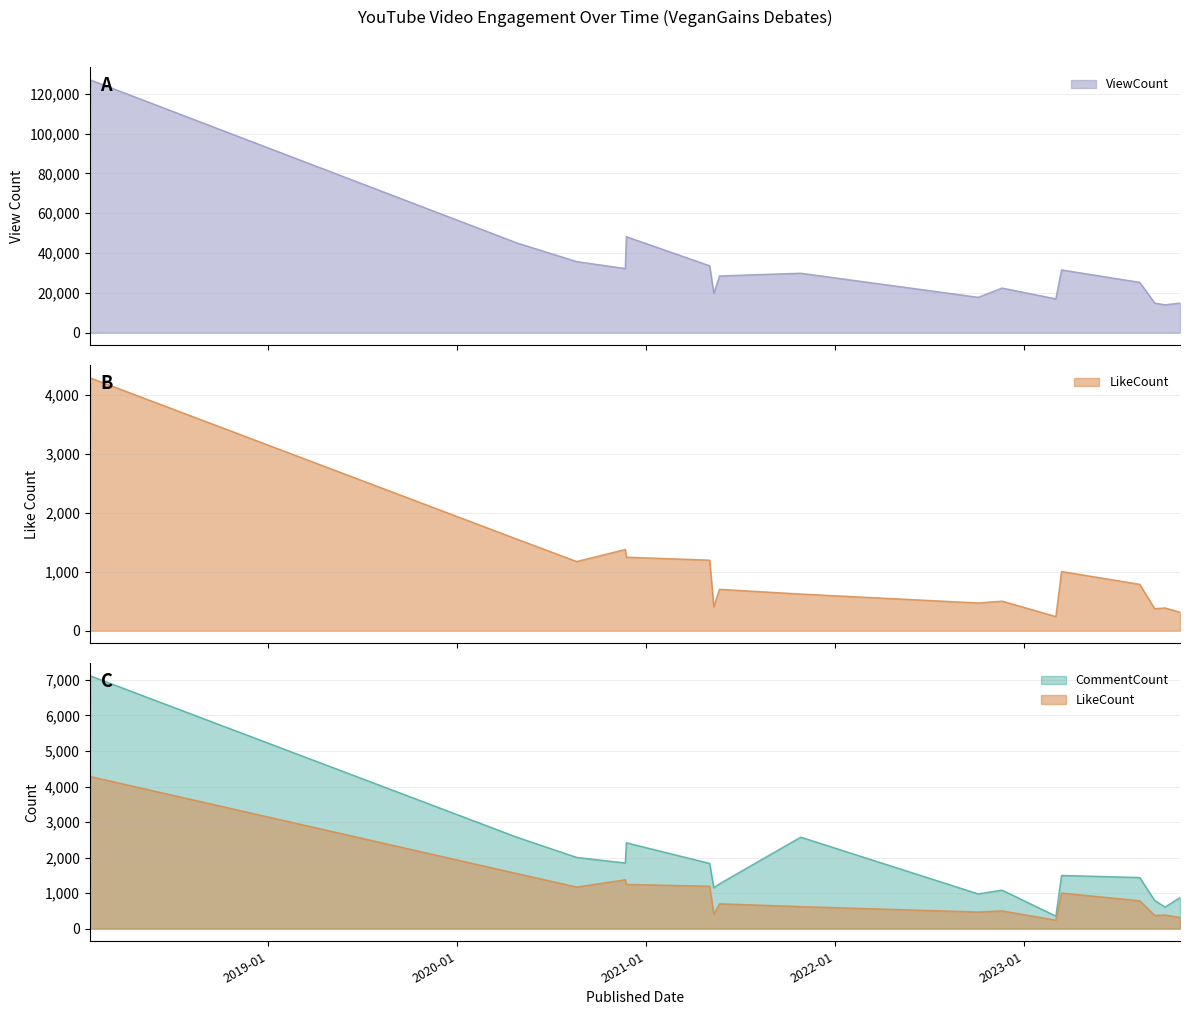

At how many categories does at least one series exceed 12766?

18